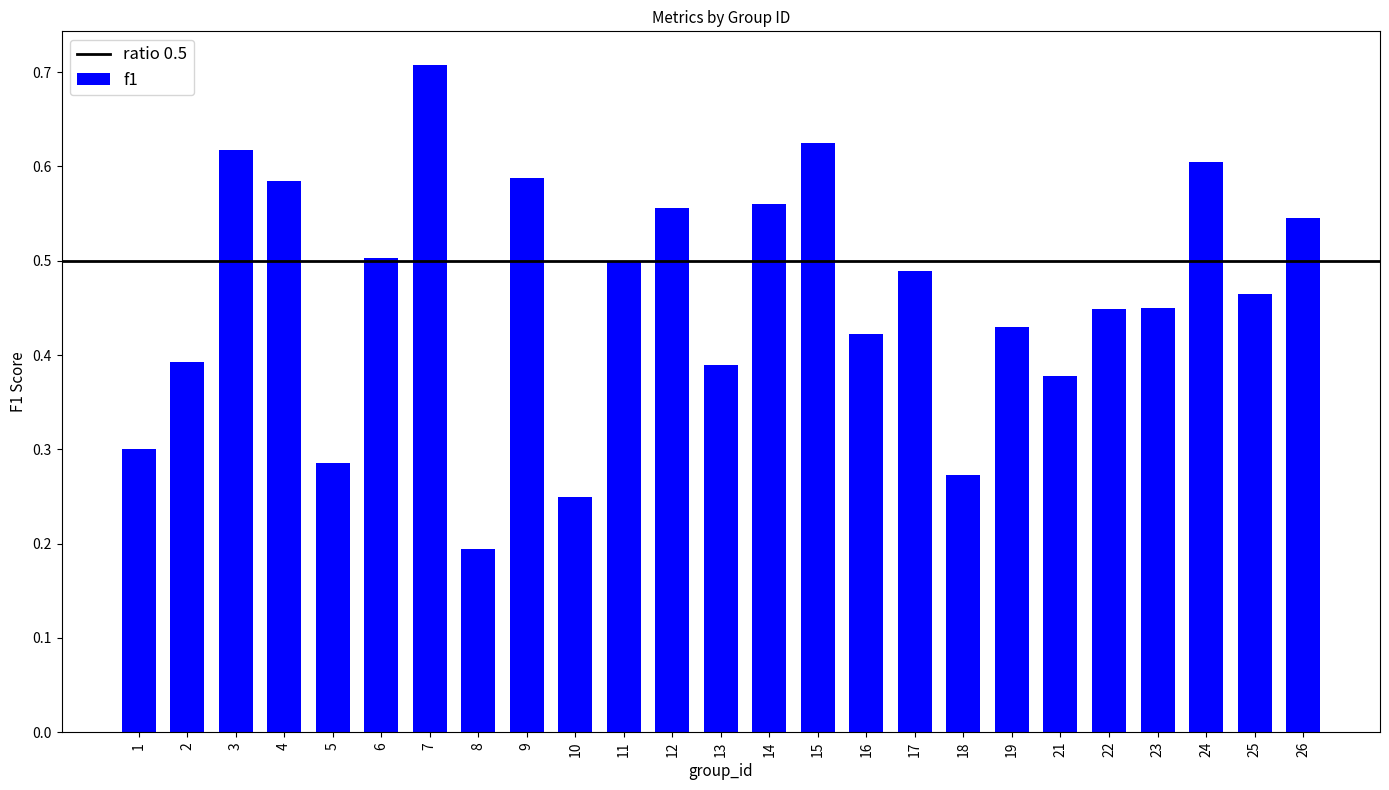

Which label corresponds to the largest value in the chart?

7